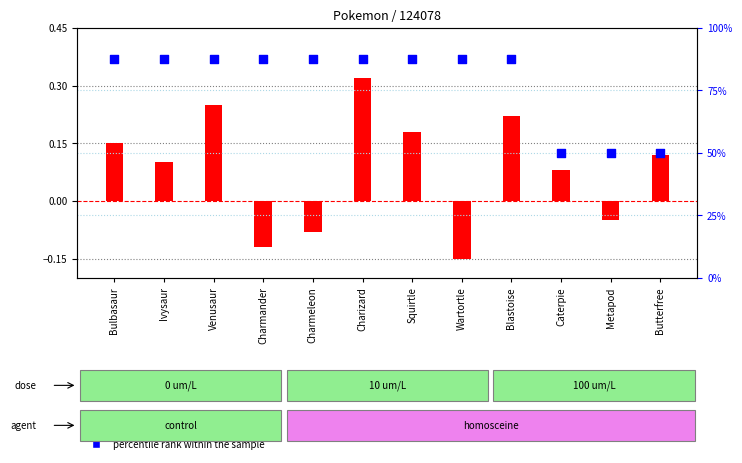

Which series reaches the maximum Y coordinate?

percentile rank within the sample